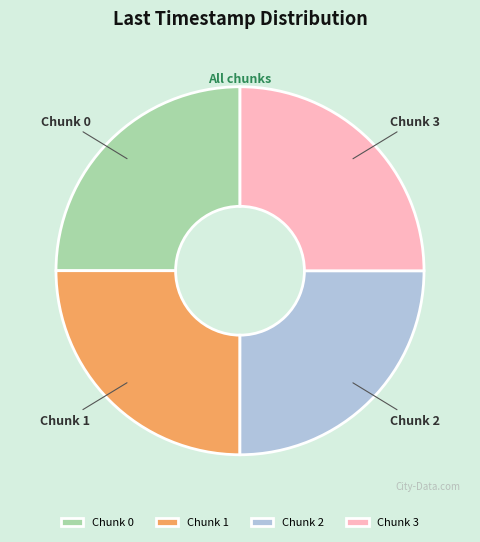

Is there any slice that represents more than half of the pie?

No